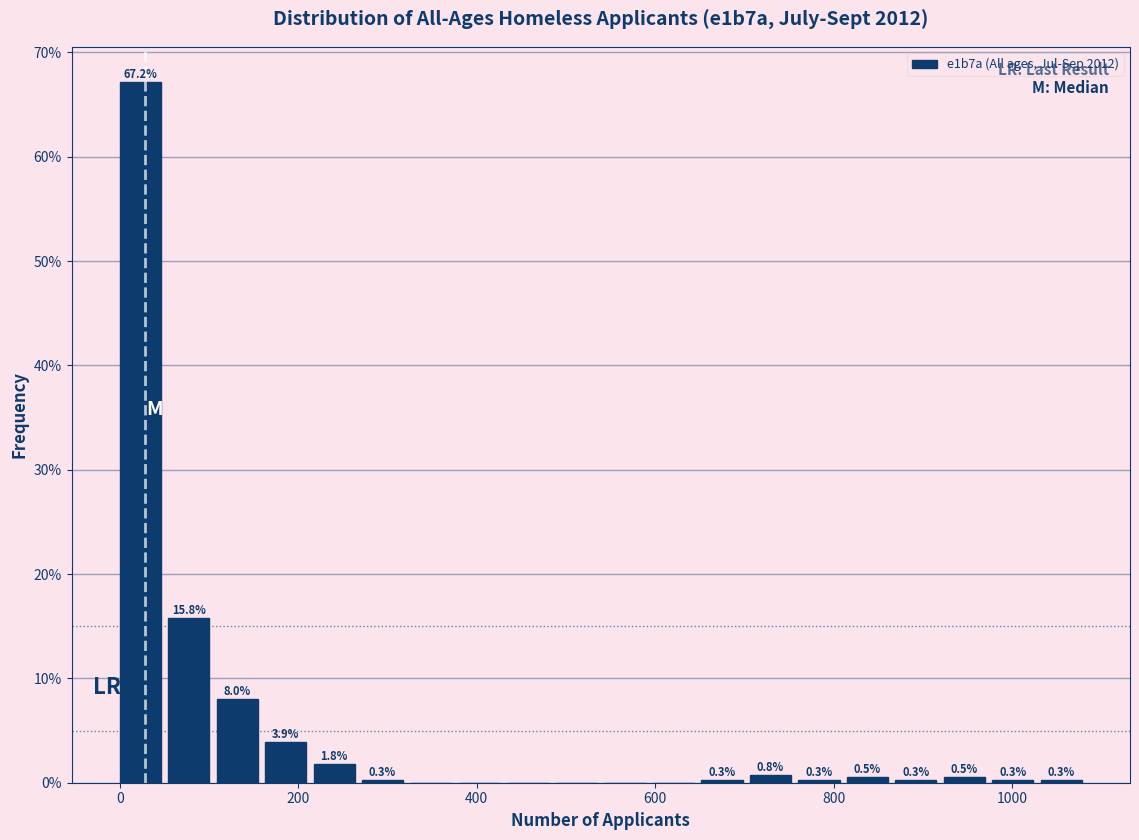

Around what value on the x-axis is the tallest bar? Give the approximate position of its centre, as read against the axis.

20